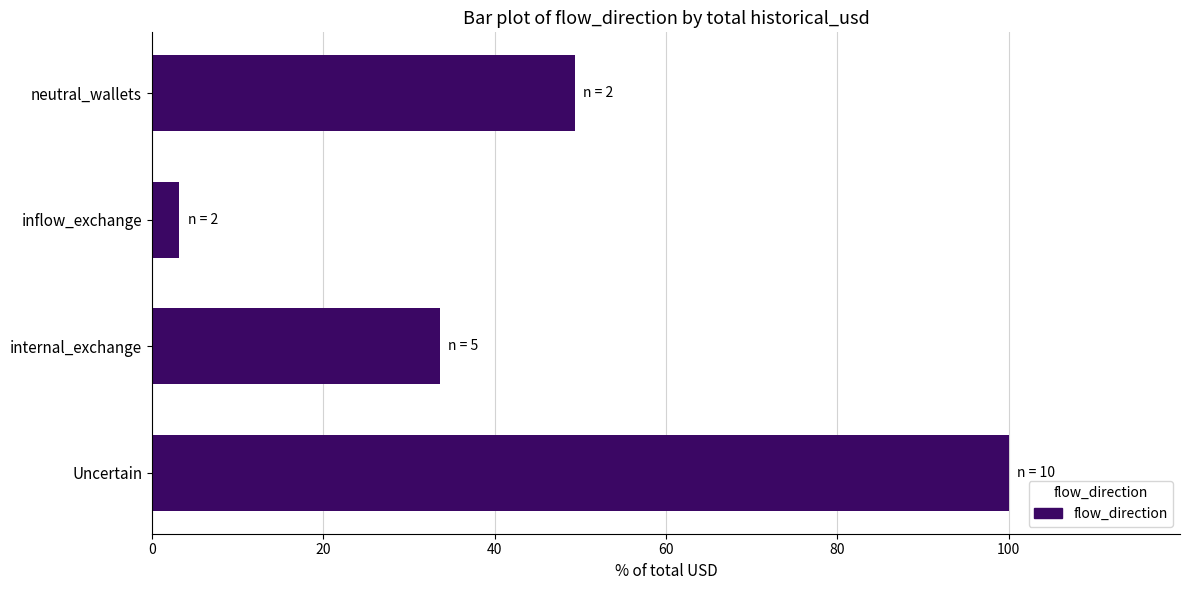

What is the change in value from internal_exchange to neutral_wallets?

+15.8